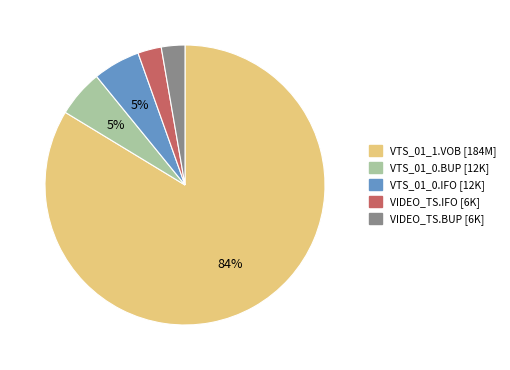

Which slice is the largest?

VTS_01_1.VOB